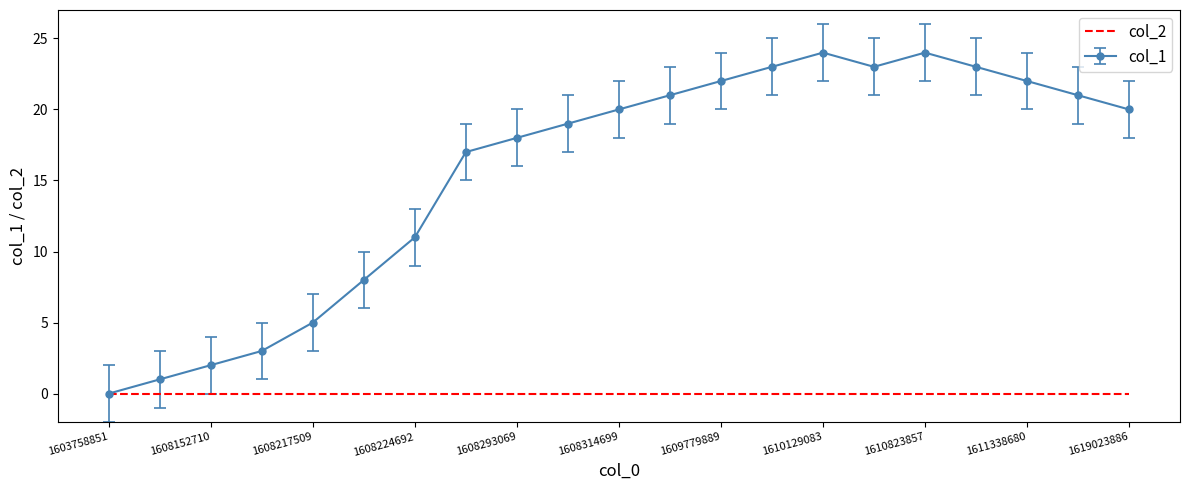

Which series has the largest total across all categories?

col_1